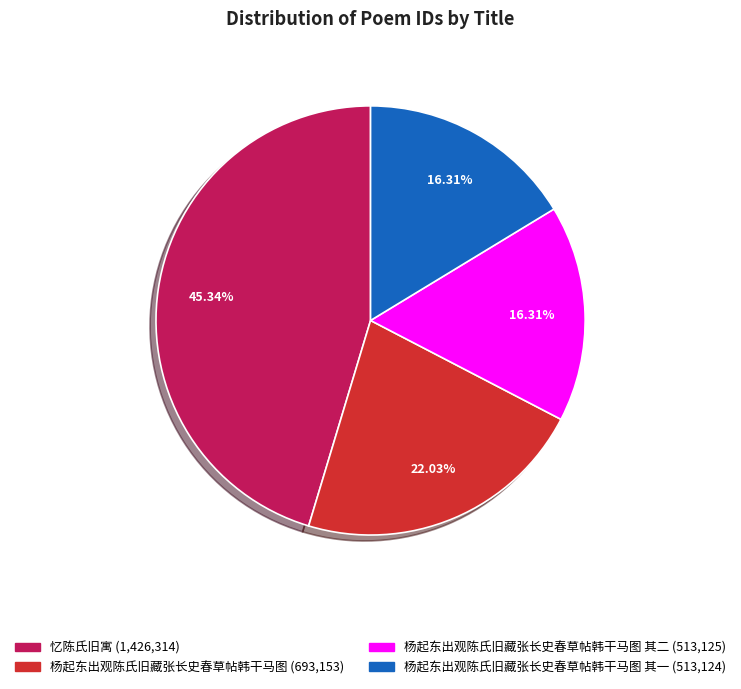

Is there a majority slice in this chart?

No